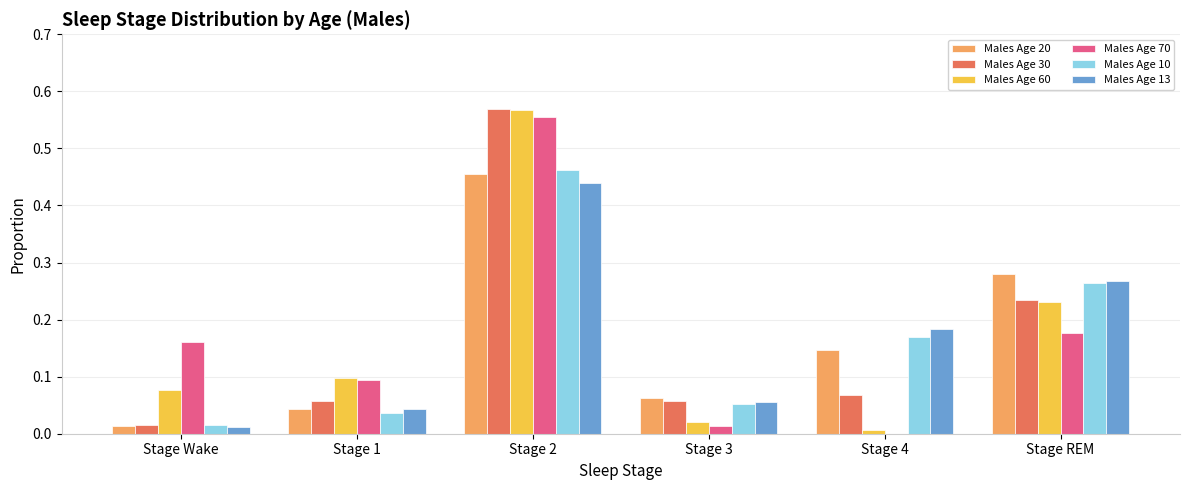

At which category is the sum across all series the highest?

Stage 2